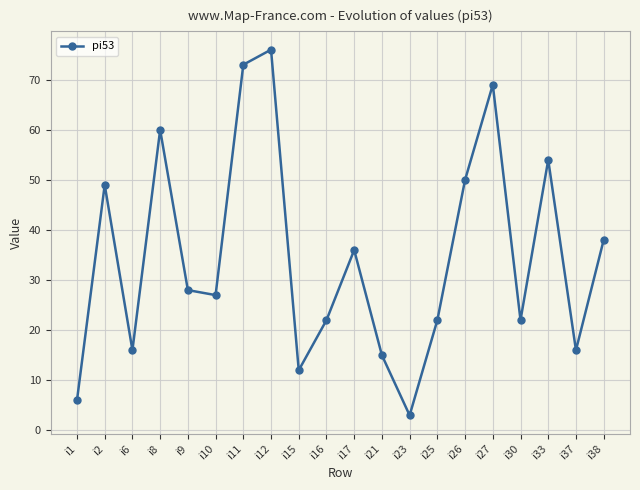

Is it true that the value at i16 is 38?

False